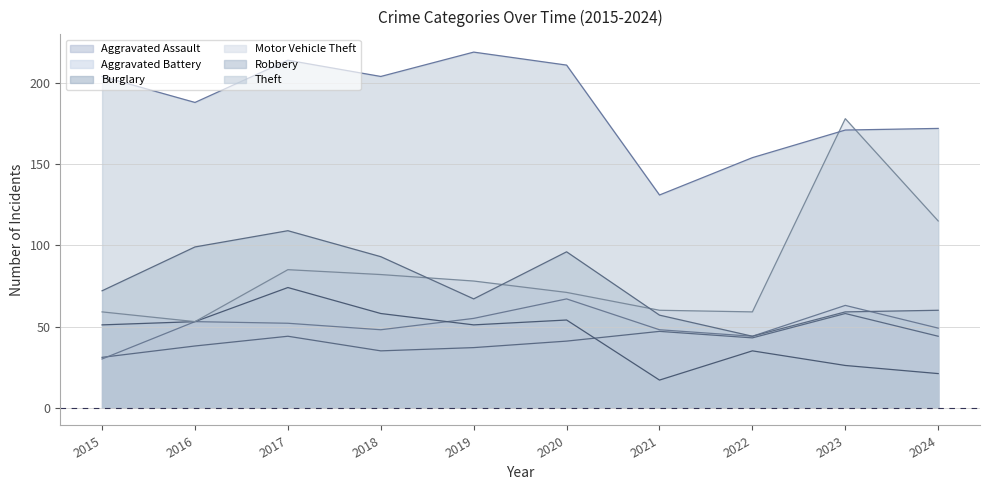

What is the sum of the Theft values at 2022 and 2015?

358